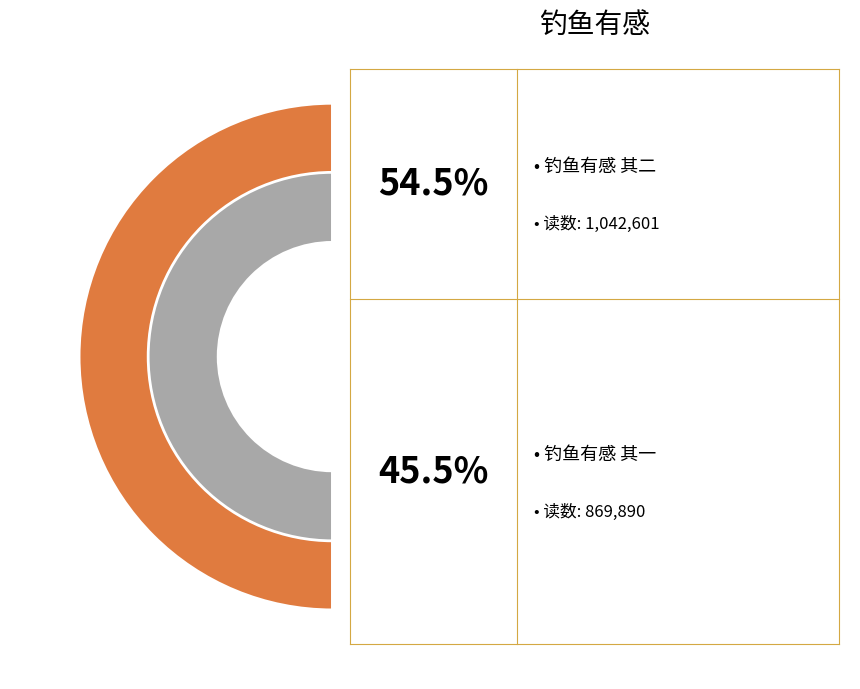

True or false: 钓鱼有感 其二 accounts for 55% of the total.

True